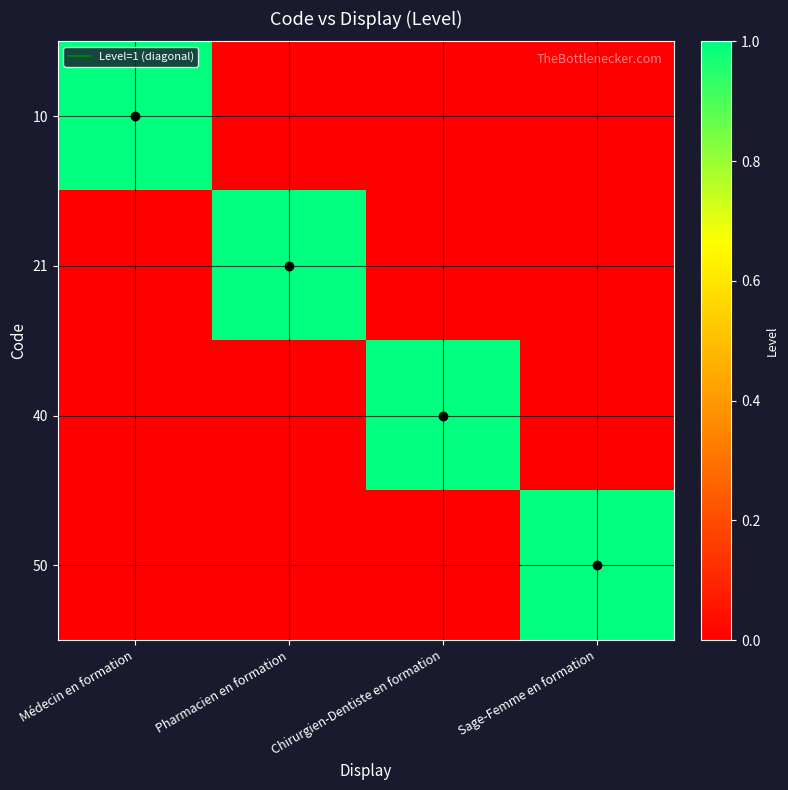

At how many categories does at least one series exceed 0?

4